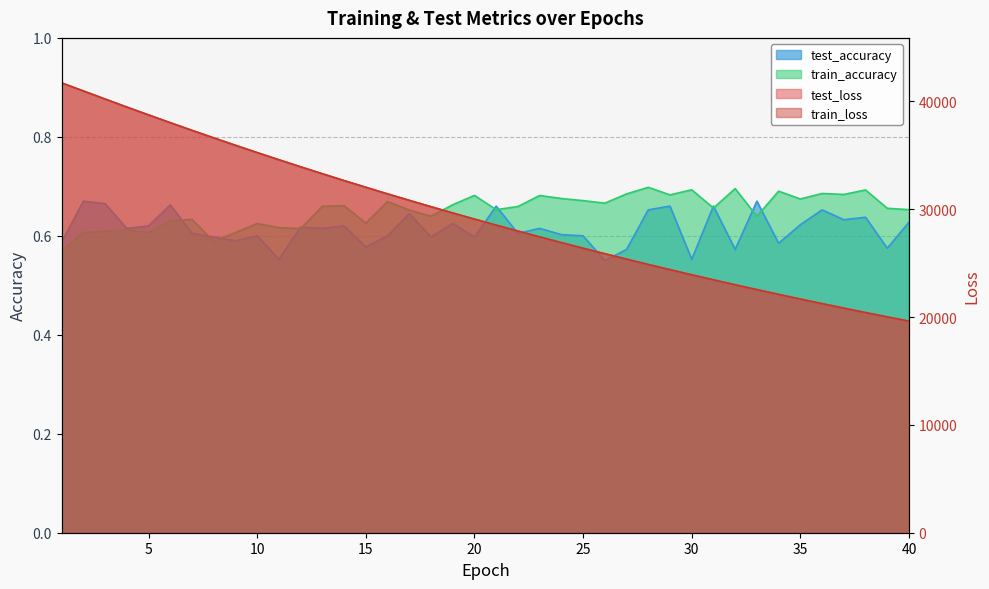

Which series has the largest total across all categories?

test_loss